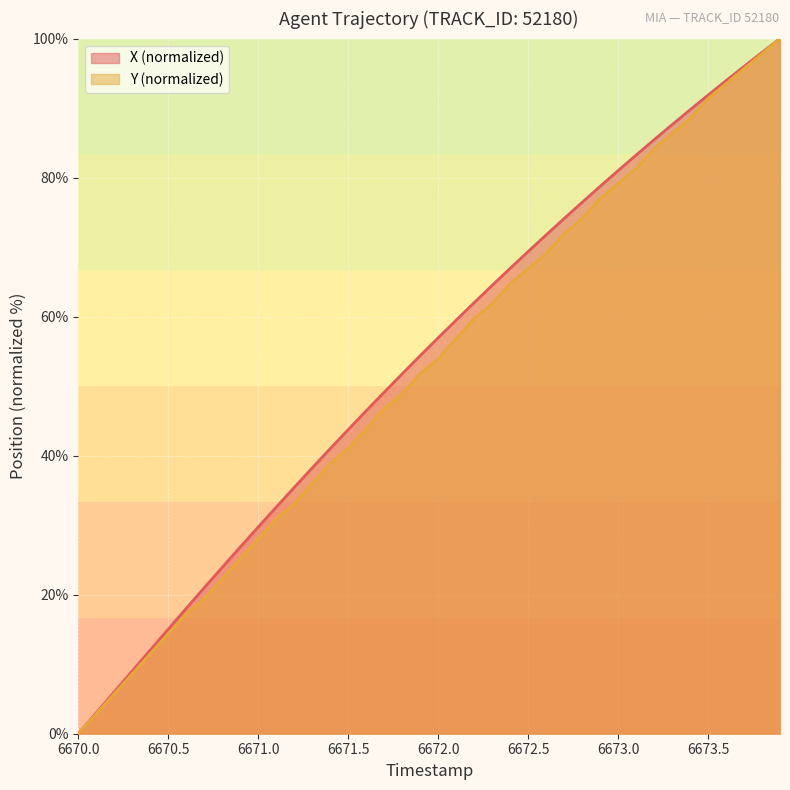

Reading left to right, transcribe all the data shown in this chart.

X: 0.0	3.0	6.0	9.0	12.0	15.0	18.0	21.0	23.9	26.8	29.7	32.6	35.4	38.2	41.0	43.7	46.5	49.1	51.8	54.4	57.0	59.5	62.0	64.5	66.9	69.4	71.8	74.1	76.4	78.7	81.0	83.2	85.4	87.6	89.8	91.9	93.9	96.0	98.0	100.0
Y: 0.0	2.9	5.8	8.6	11.5	14.4	17.3	19.4	22.3	25.2	28.1	30.9	33.1	36.0	38.8	41.0	43.9	46.8	48.9	51.8	54.0	56.8	59.7	61.9	64.7	66.9	69.1	71.9	74.1	77.0	79.1	81.3	84.2	86.3	88.5	91.4	93.5	95.7	97.8	100.0